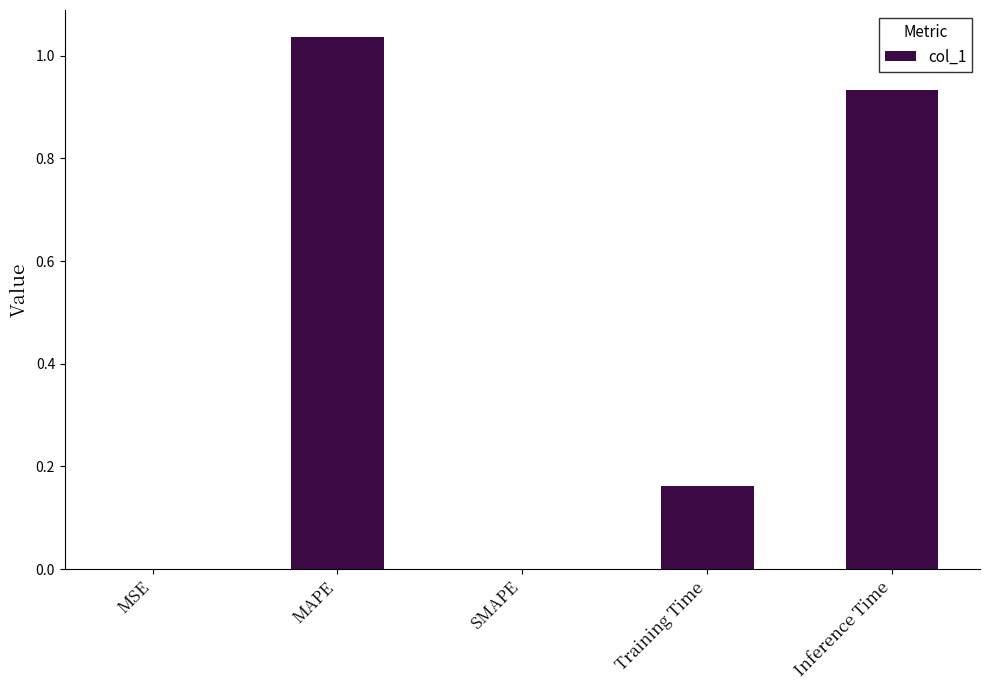

The chart shows a value of 1.8 at MAPE. True or false?

False